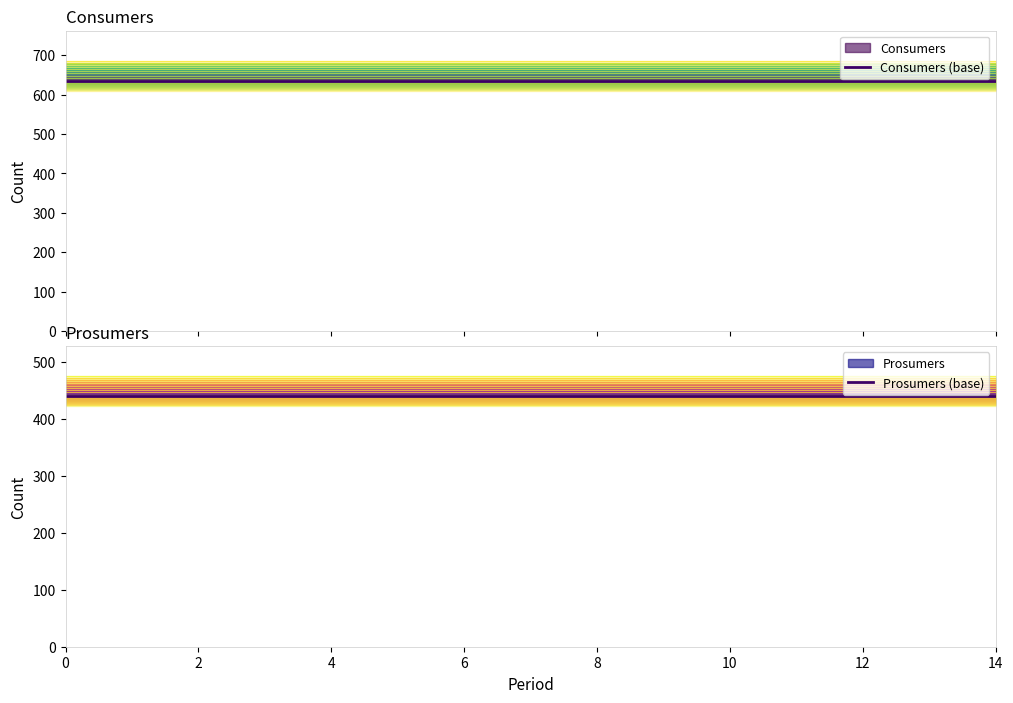

List the series in order of their peak value, lowest first.

Prosumers (base), Consumers (base)